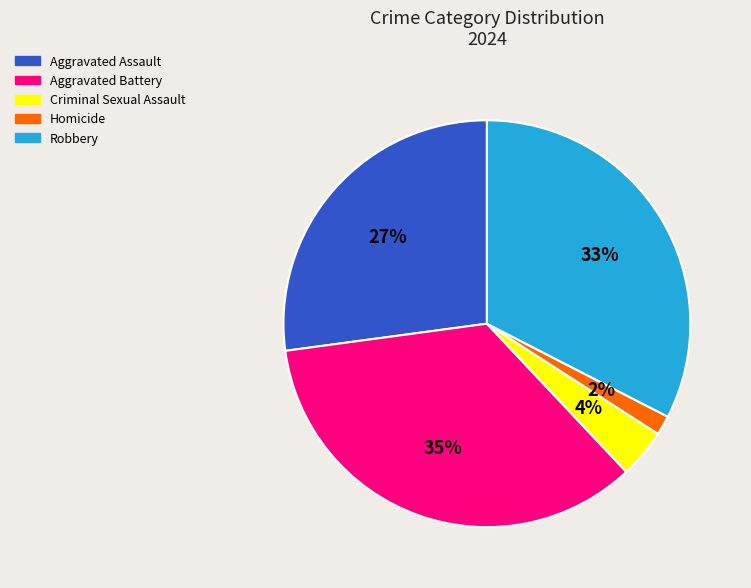

To the nearest percent, what percentage of the pie is Criminal Sexual Assault?

4%